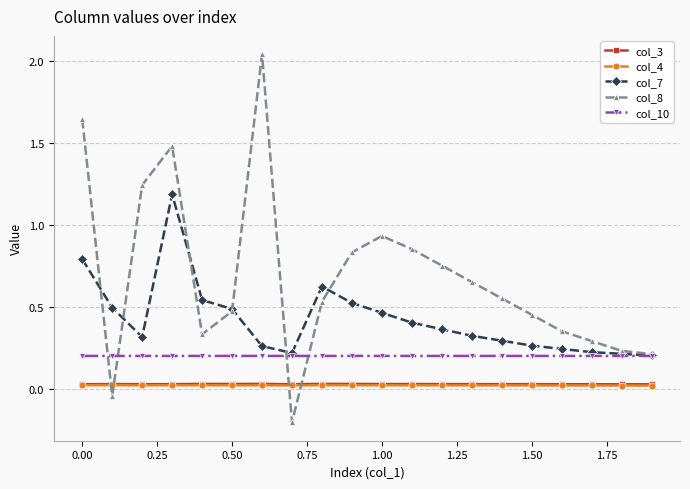

How many times do col_8 and col_4 cross each other?

4